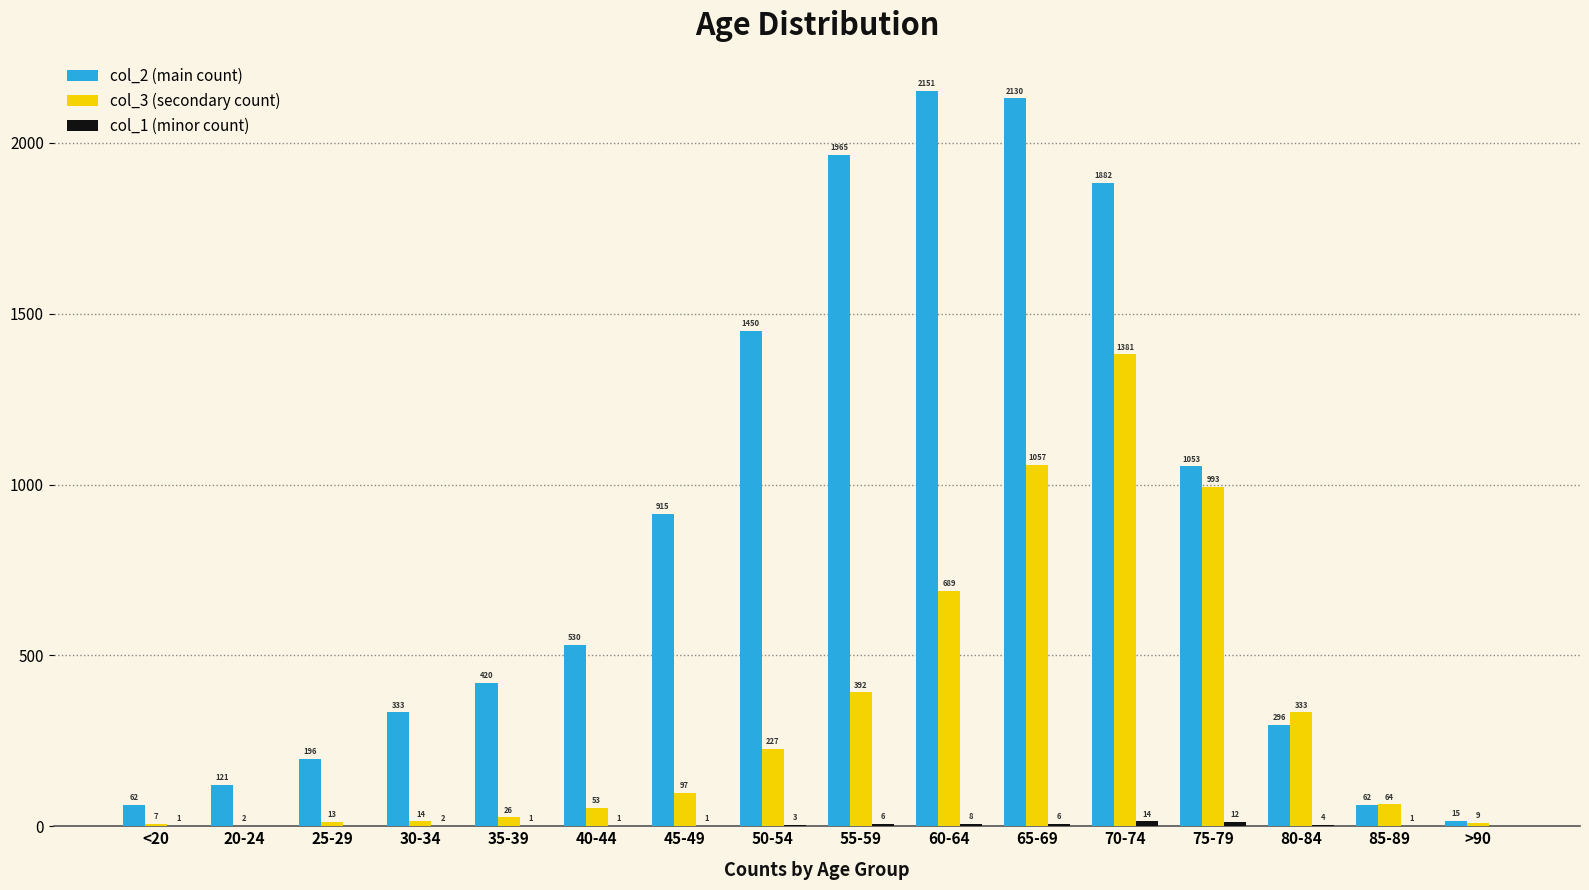

At which category is the sum across all series the highest?

70-74